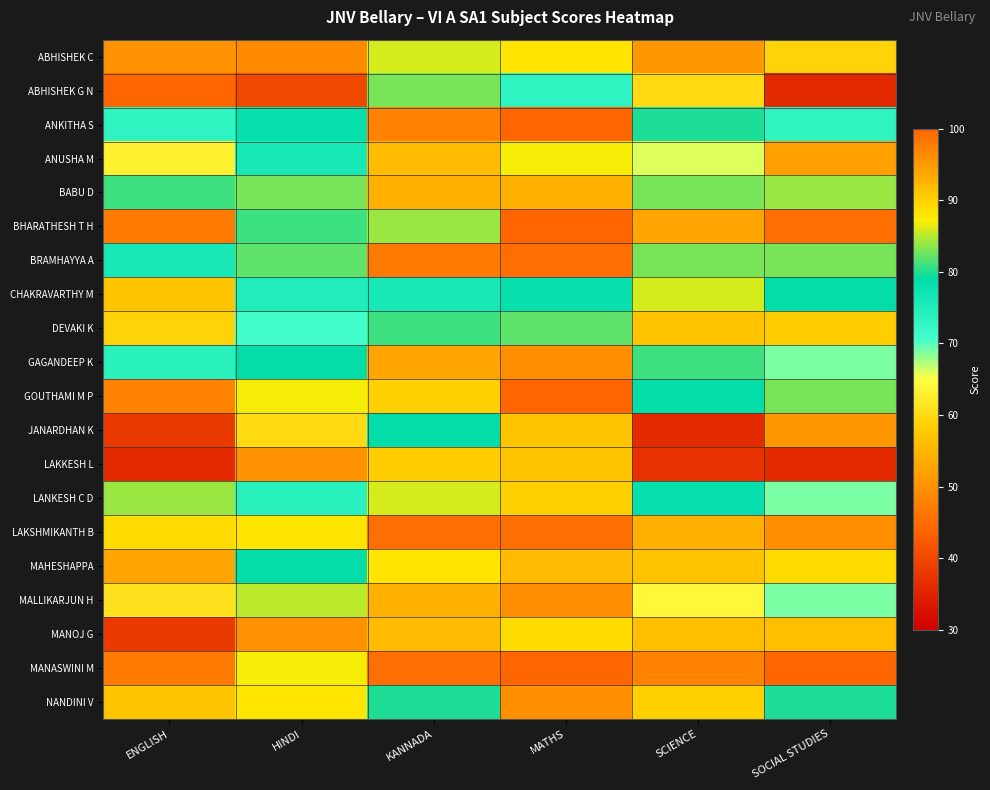

Count the number of data series in this chart.

20